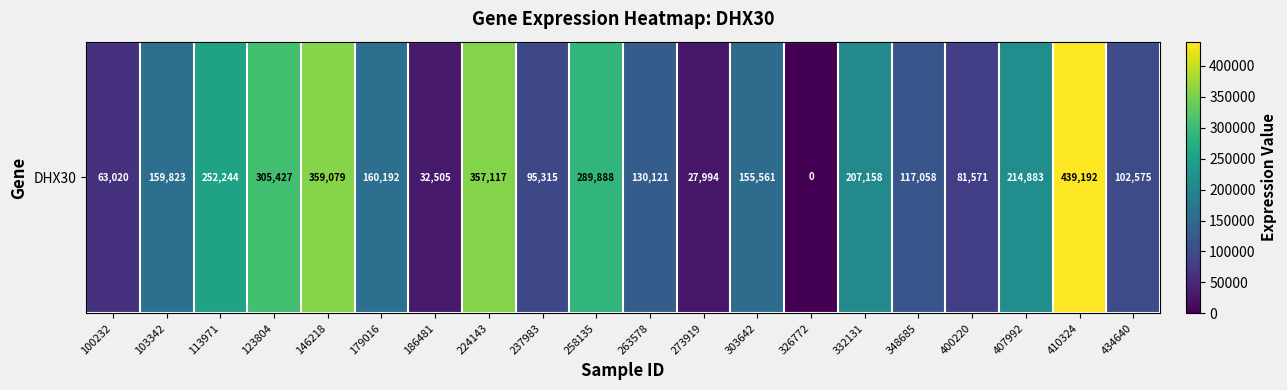

List the labels in order of value, largest first.

410324, 146218, 224143, 123804, 258135, 113971, 407992, 332131, 179016, 103342, 303642, 263578, 348685, 434640, 237983, 400220, 100232, 186481, 273919, 326772